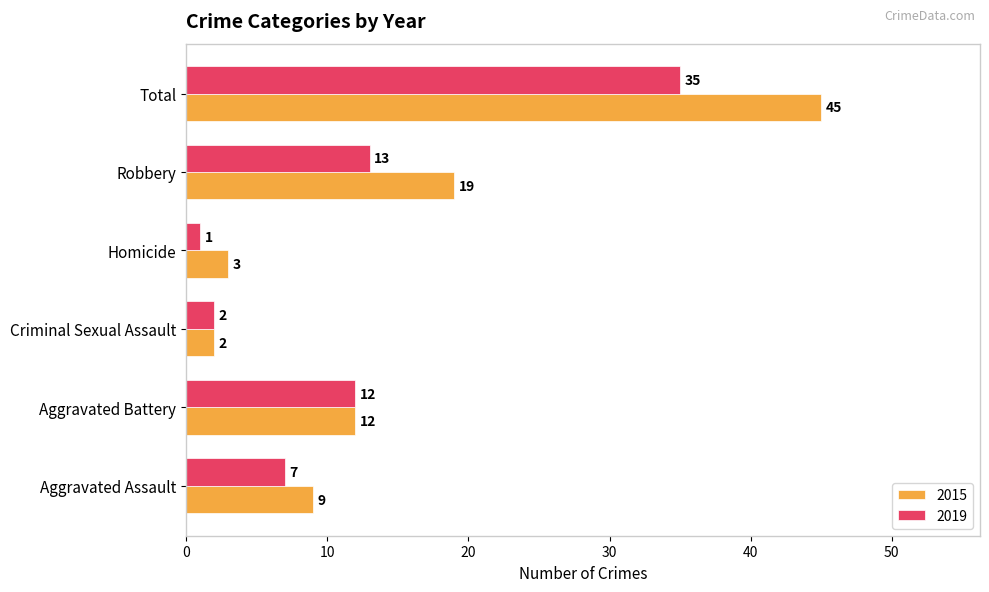

What is the total value across all series at Aggravated Assault?

16